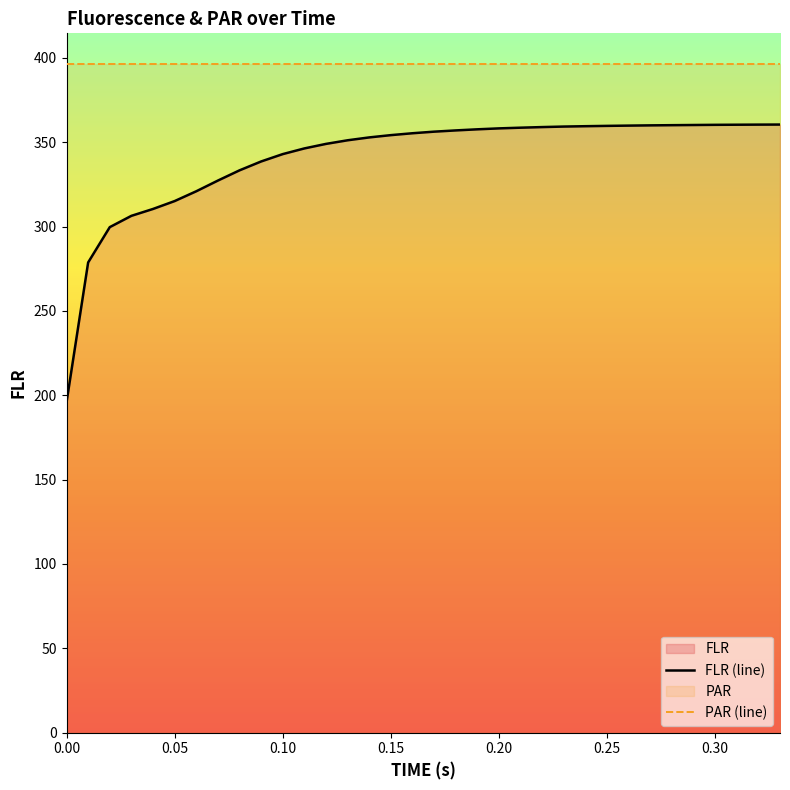

What is the minimum value shown in the chart?

195.8